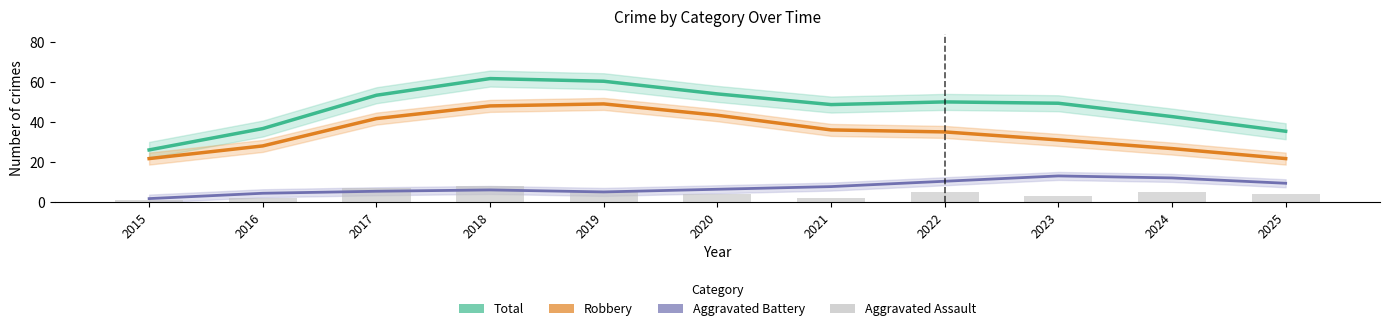

Are the bars grouped side by side (vs. stacked)?

Yes